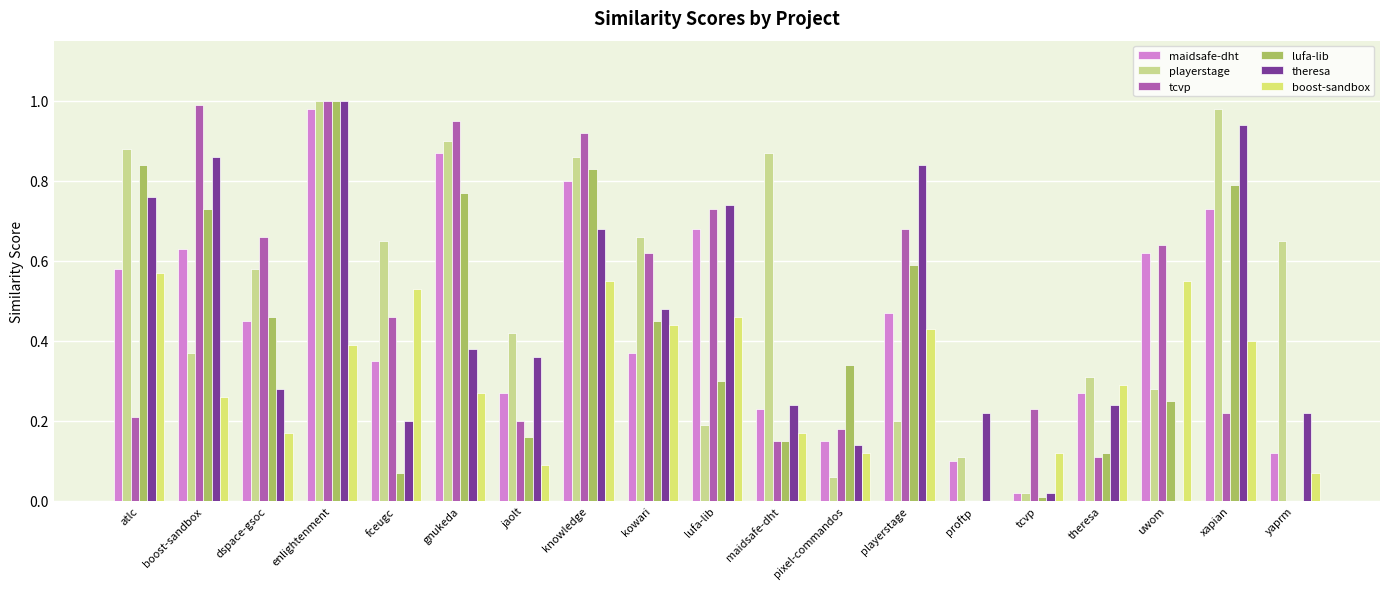

Count the boost-sandbox values in the range 0 to 1.

19